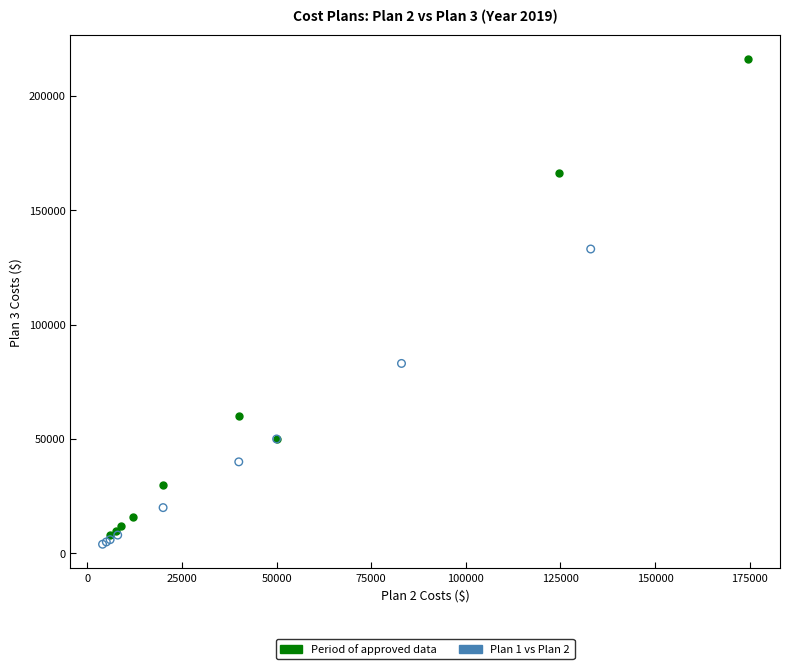

Which series has the widest spread of Y values?

Period of approved data